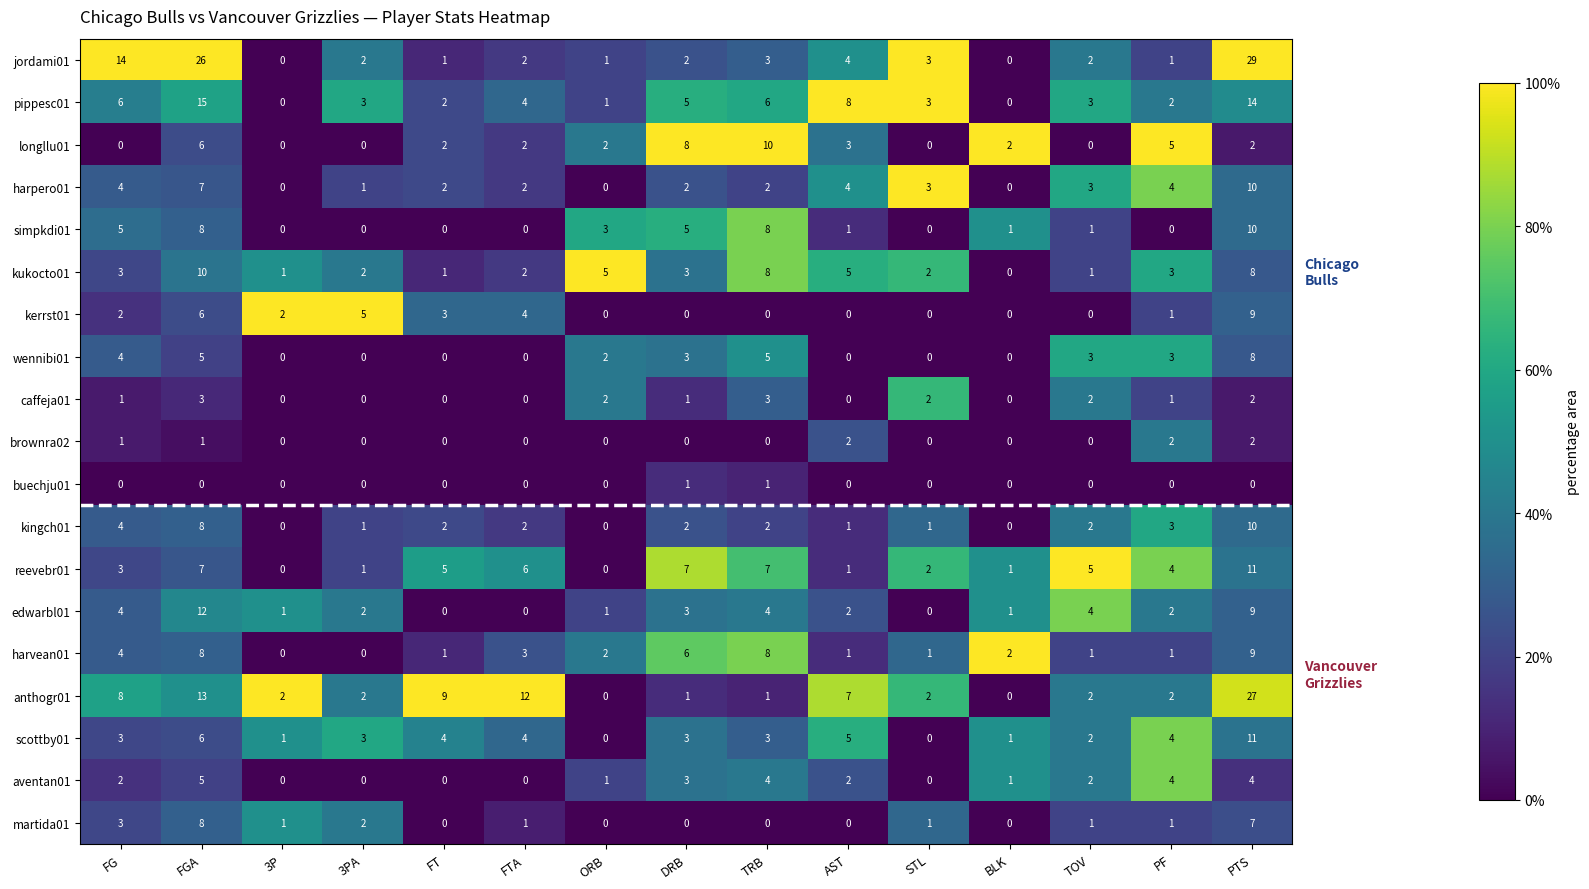

Which series has the widest spread of values?

jordami01